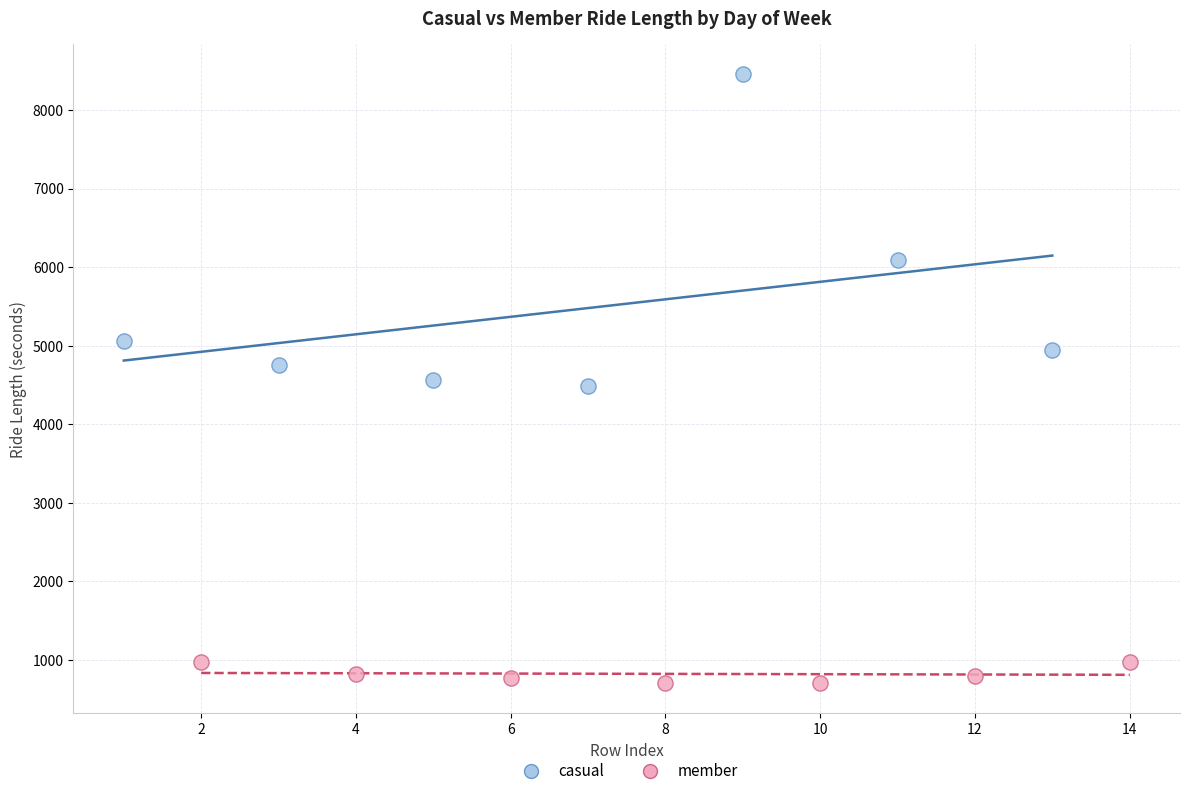

Which series has the largest Y range (max minus min)?

casual